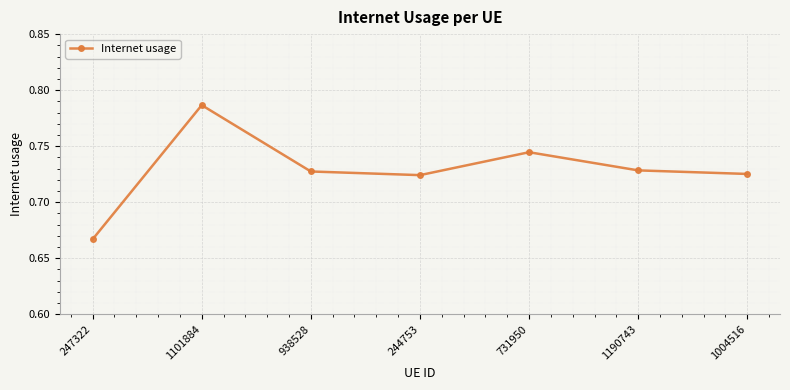

The chart shows a value of 1.0 at 1101884. True or false?

False